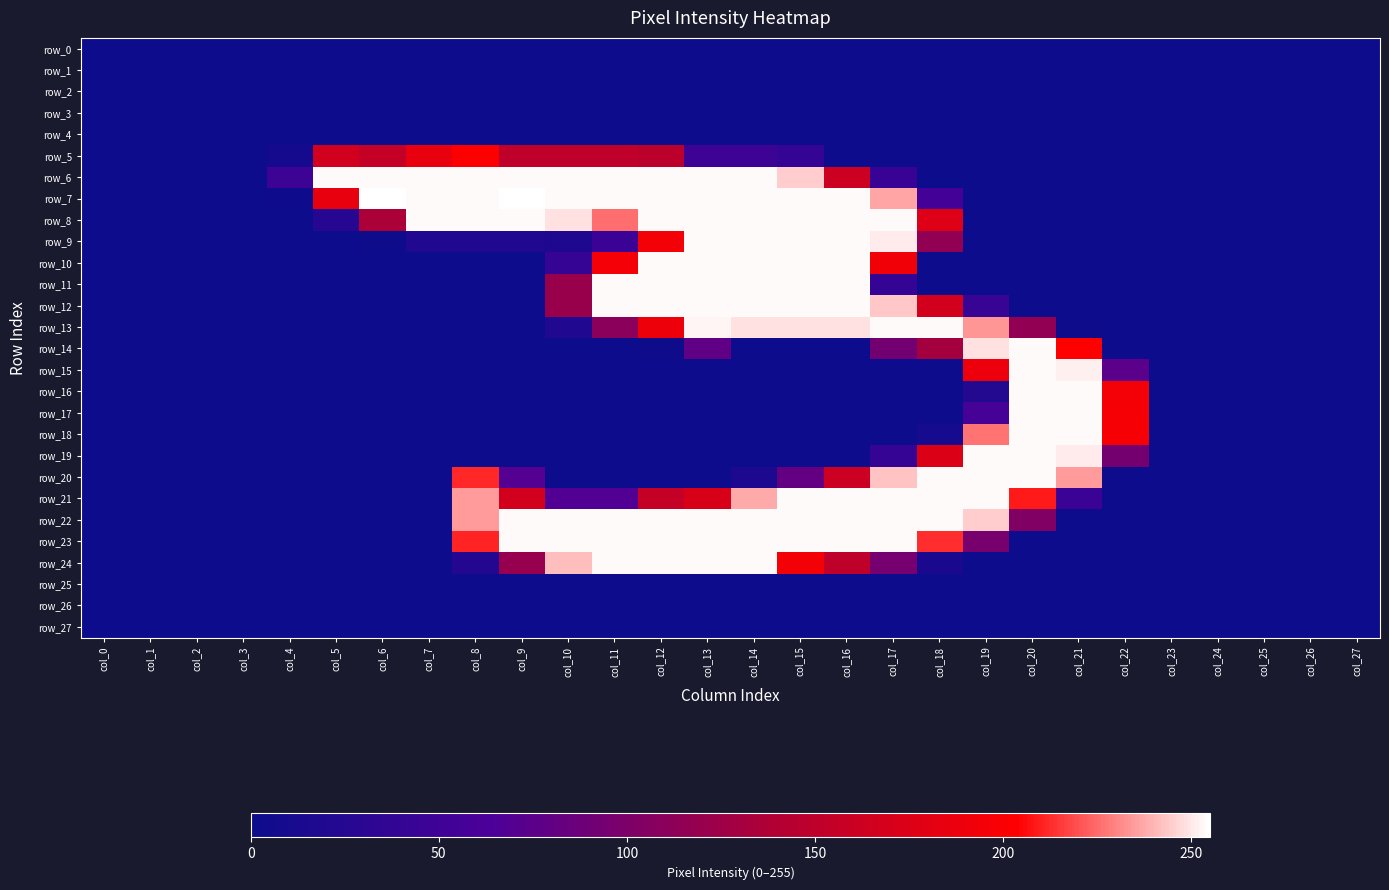

At which category is the sum across all series the highest?

col_15